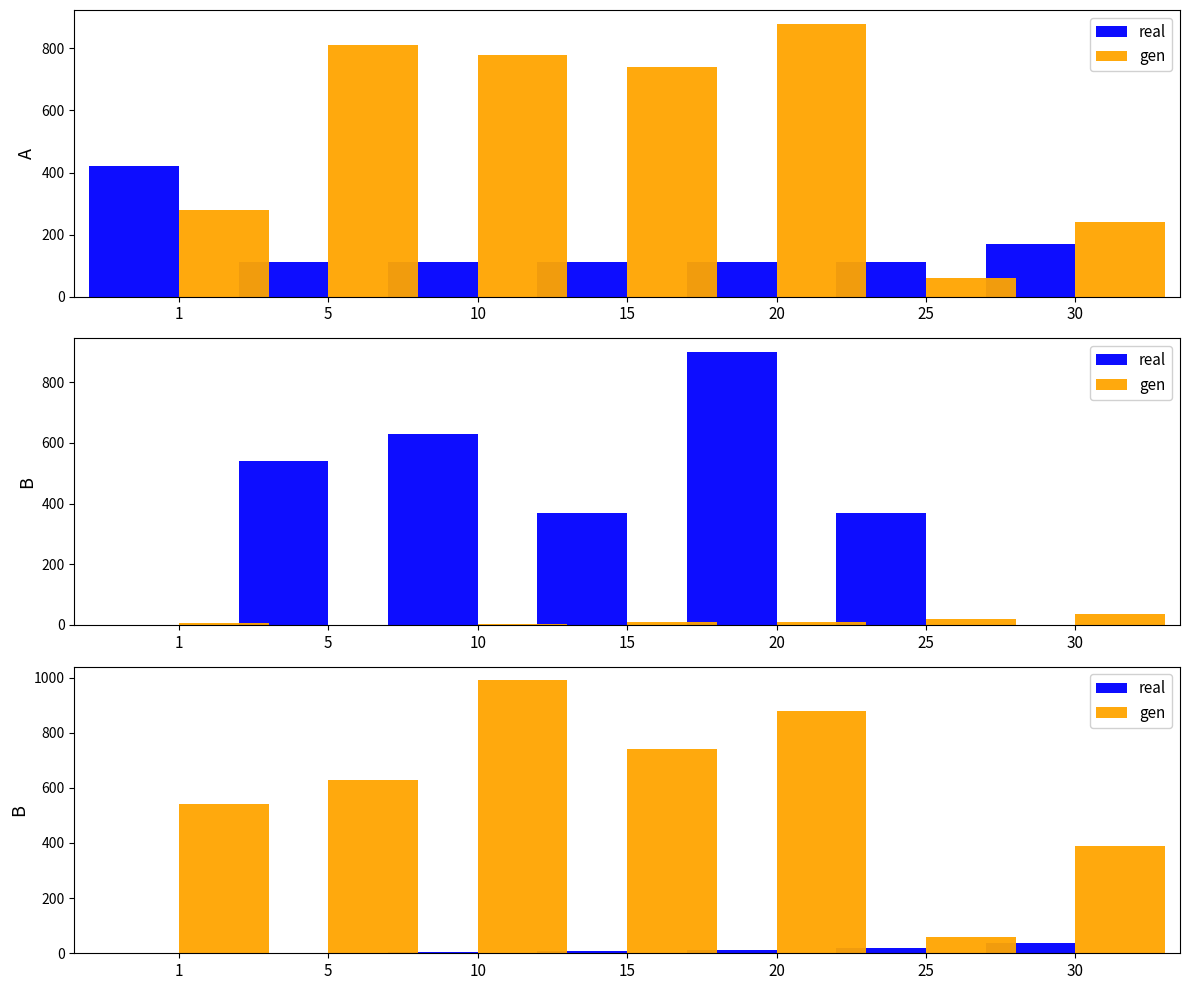

True or false: gen has a value of 630 at 5.

True